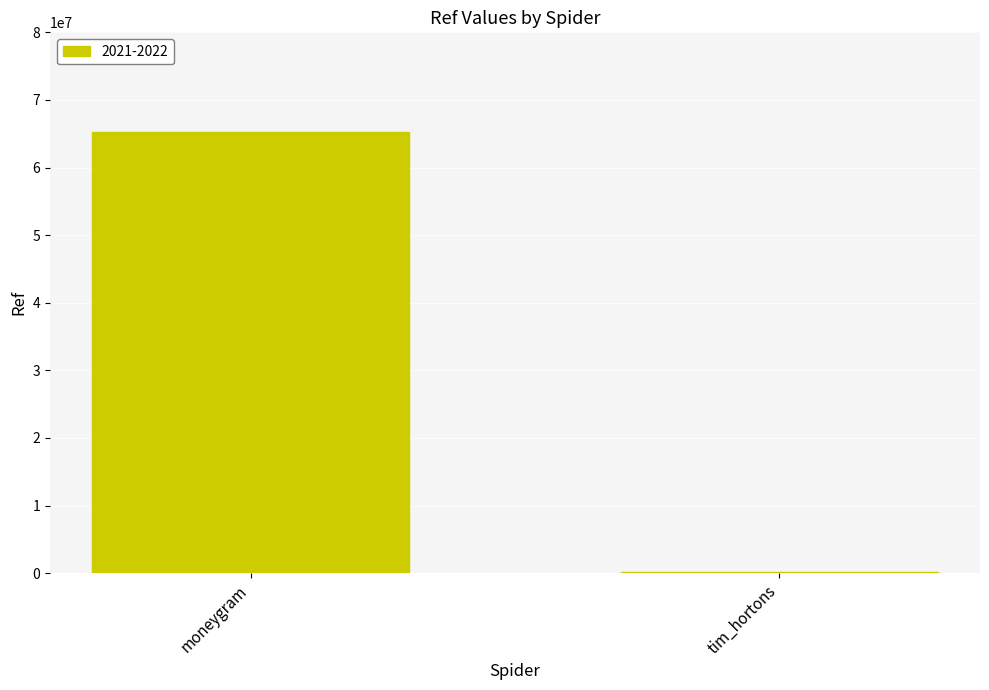

What is the sum of the values at moneygram and tim_hortons?

65289303